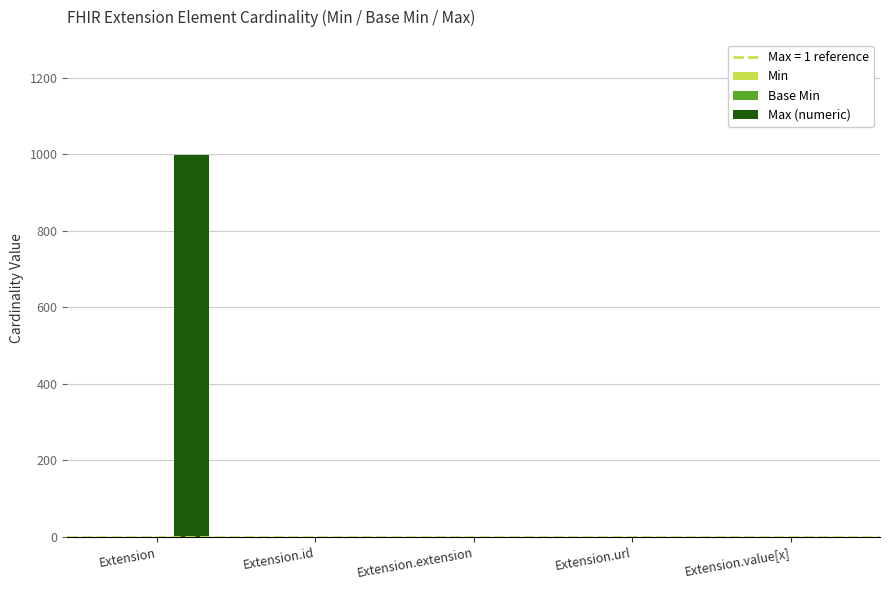

What is the sum of all Max (numeric) values?

1002